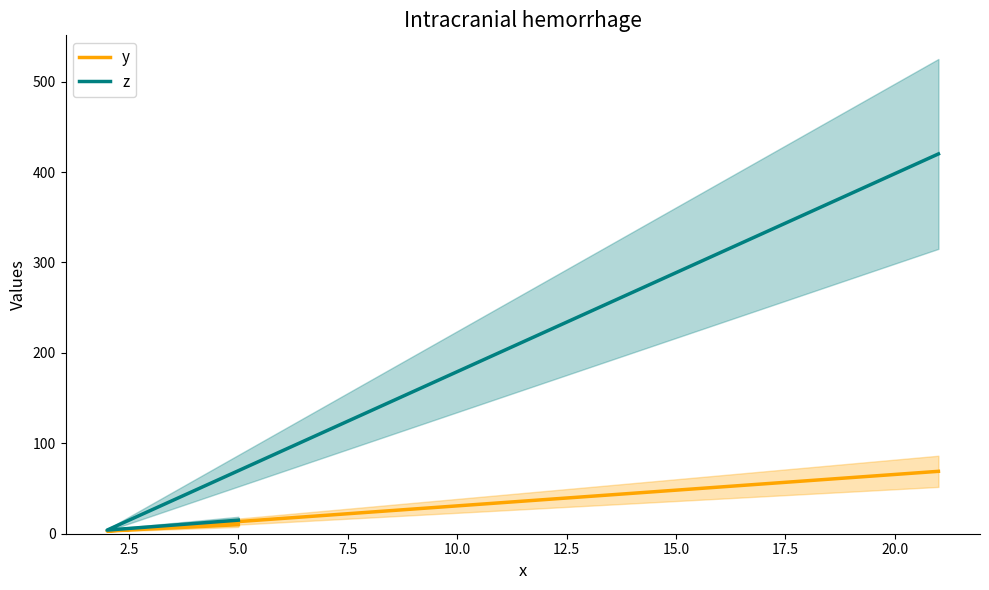

List the series in order of their peak value, highest first.

z, y